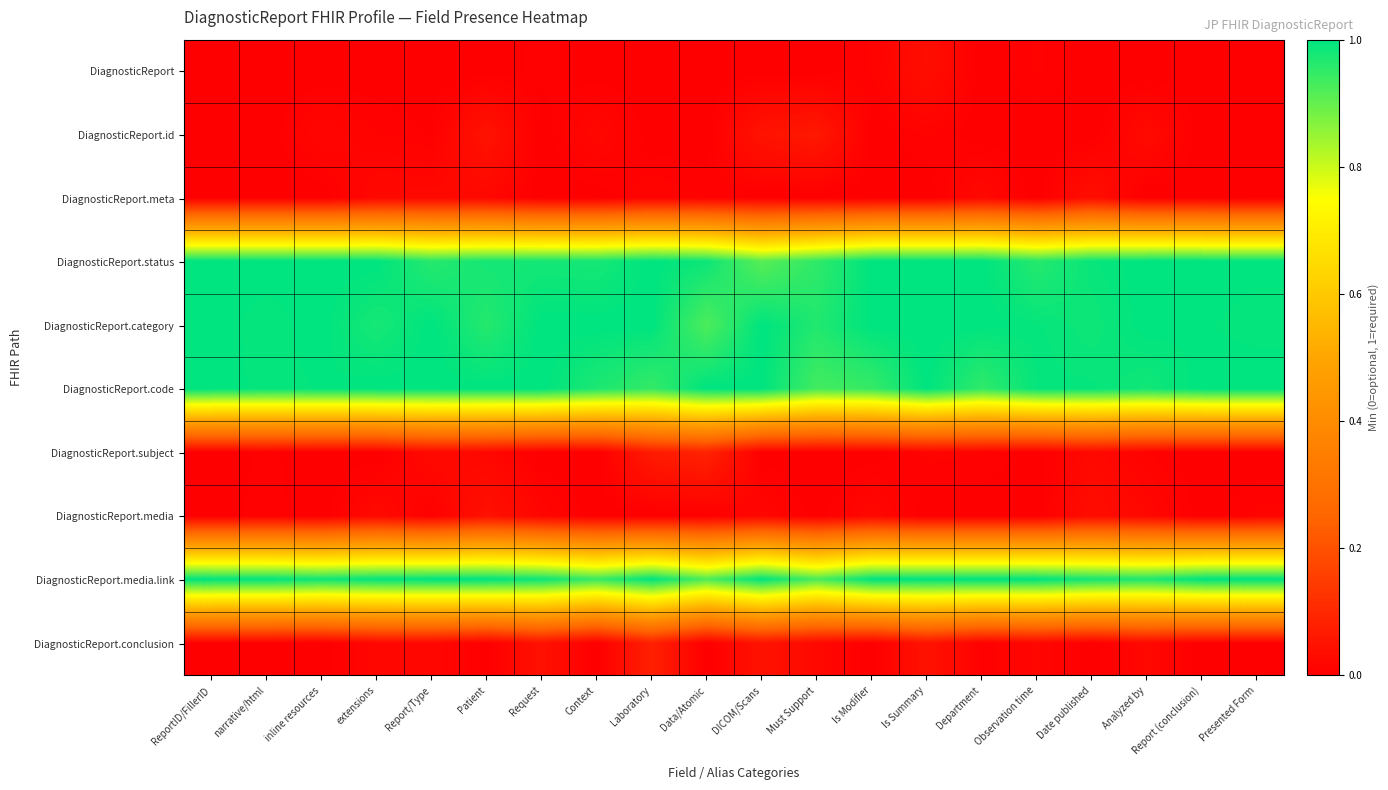

Between Observation time and extensions, which is larger?

Observation time